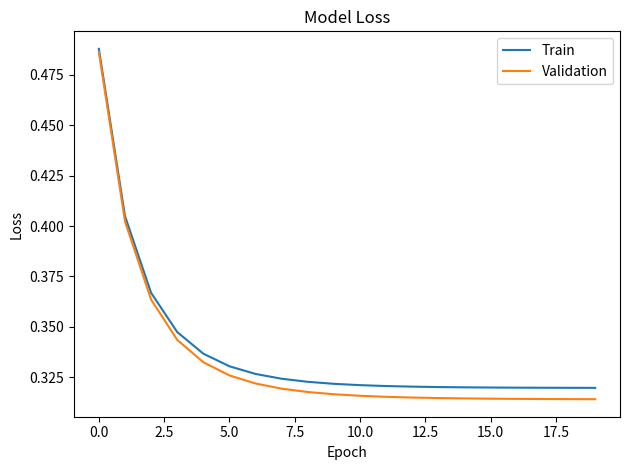

Rank the series by their maximum value, from highest to lowest.

Train, Validation